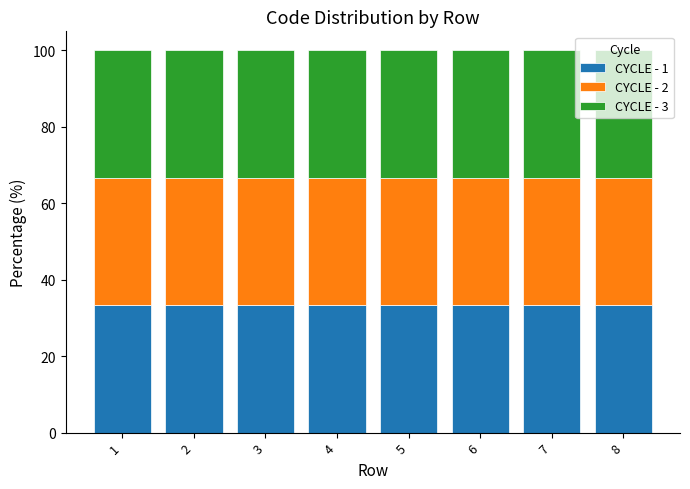

How many data points does each series have?

8